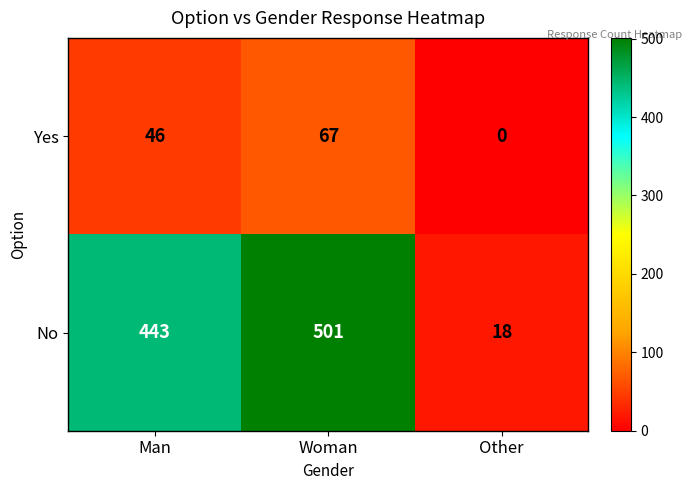

Reading left to right, list all the values displayed in this chart.

Yes: Man=46	Woman=67	Other=0
No: Man=443	Woman=501	Other=18